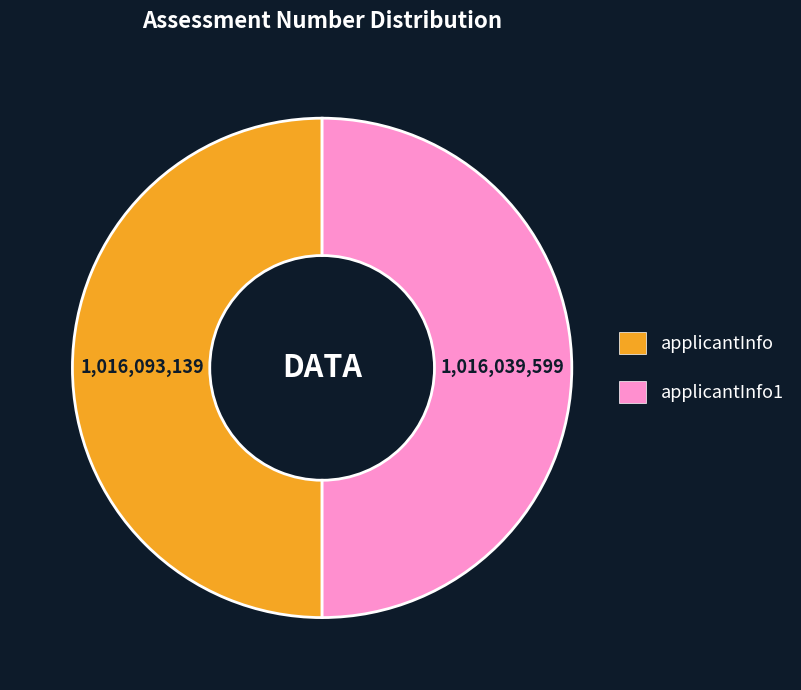

What is the smallest slice in the pie chart?

applicantInfo1